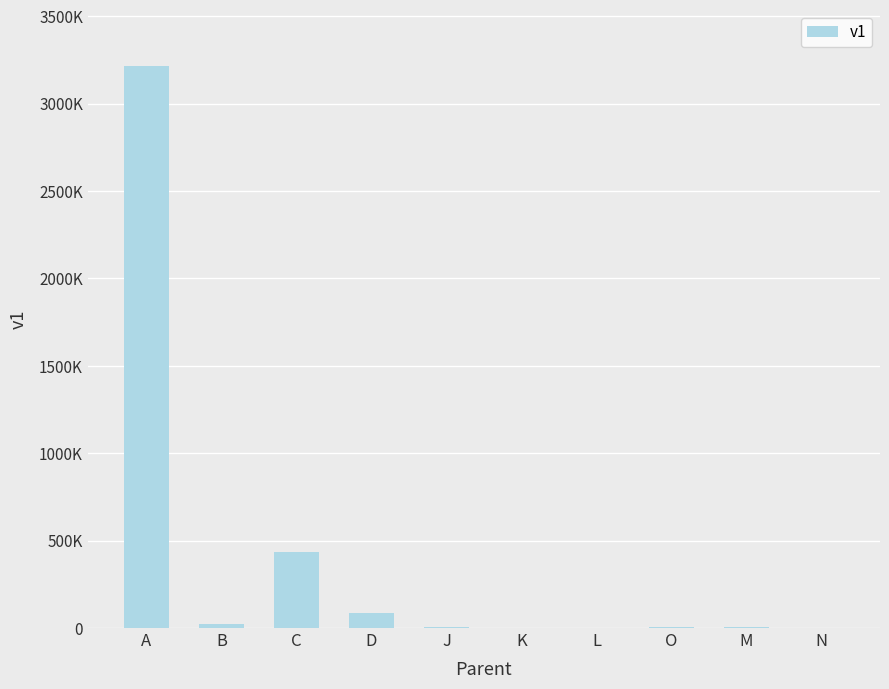

How many values are below 4563?

5